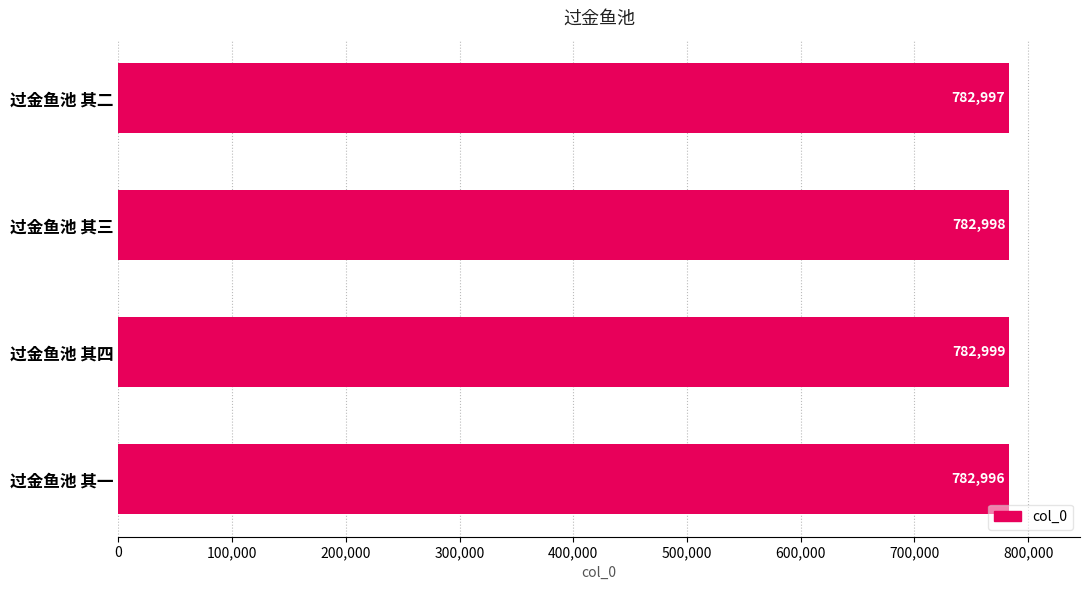

Count the number of categories in the chart.

4